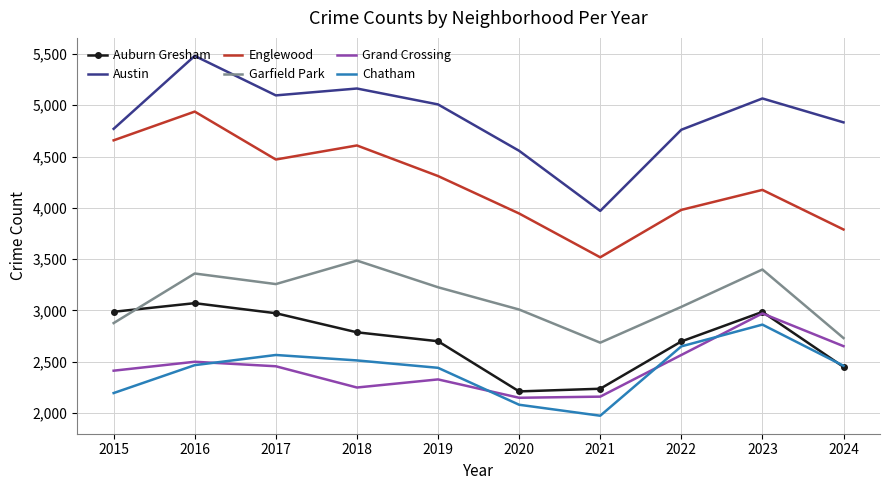

What is the average value of the Auburn Gresham series?

2710